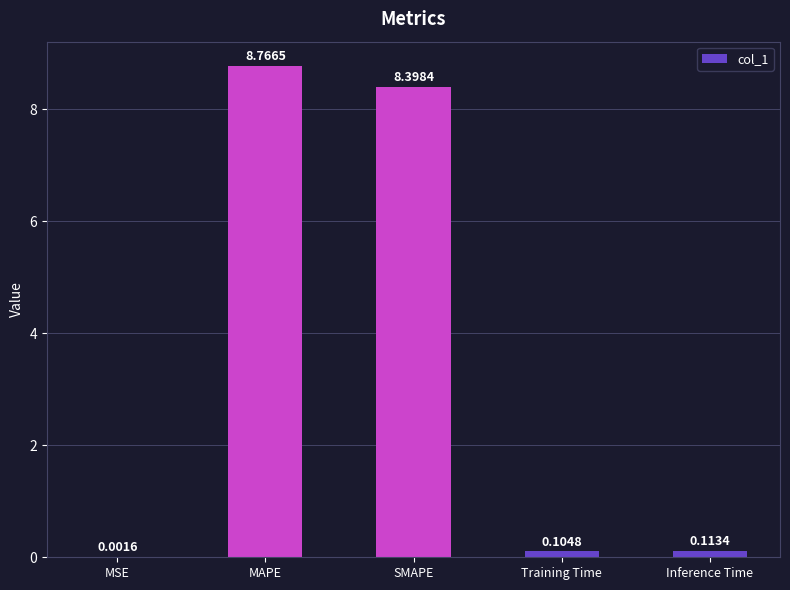

Between Training Time and Inference Time, which is larger?

Inference Time